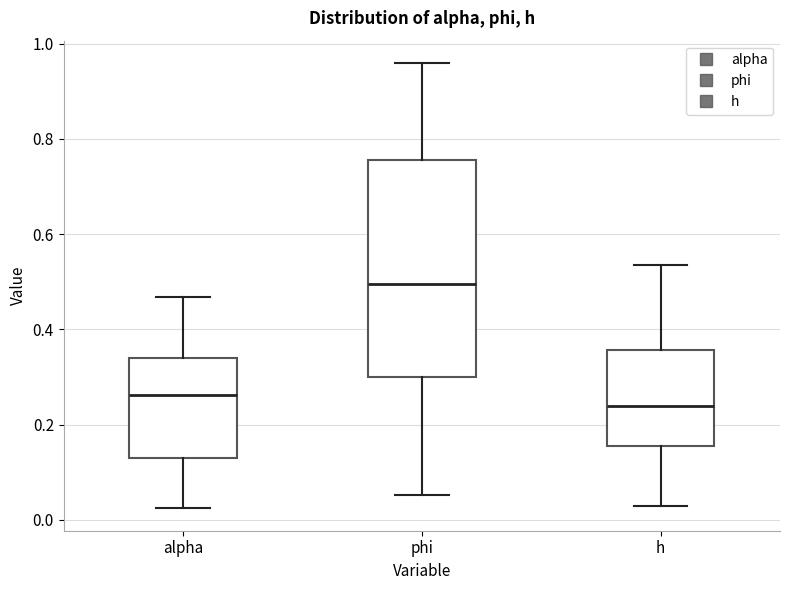

Which box has the lowest median line?

h